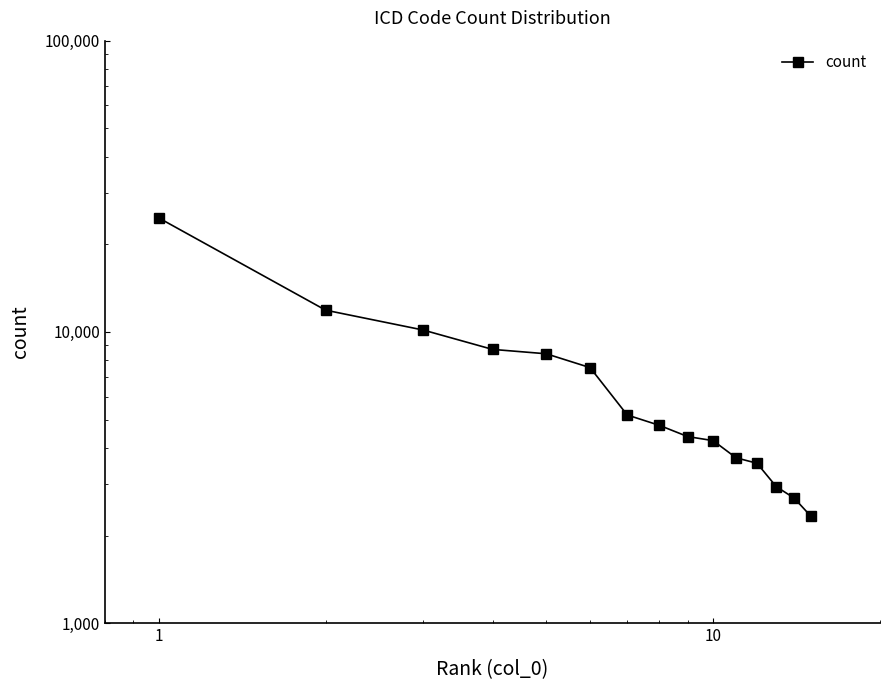

What is the average value?

7008